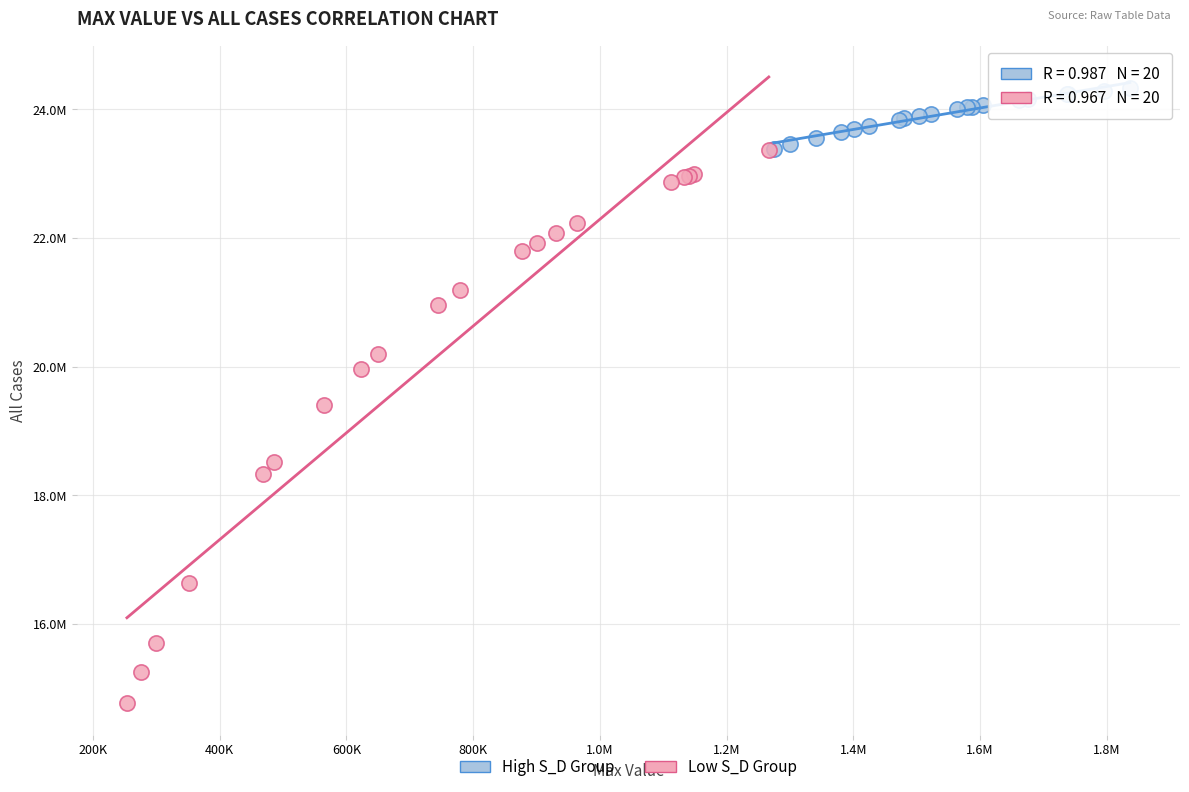

Which series has the largest Y range (max minus min)?

Low S_D Group